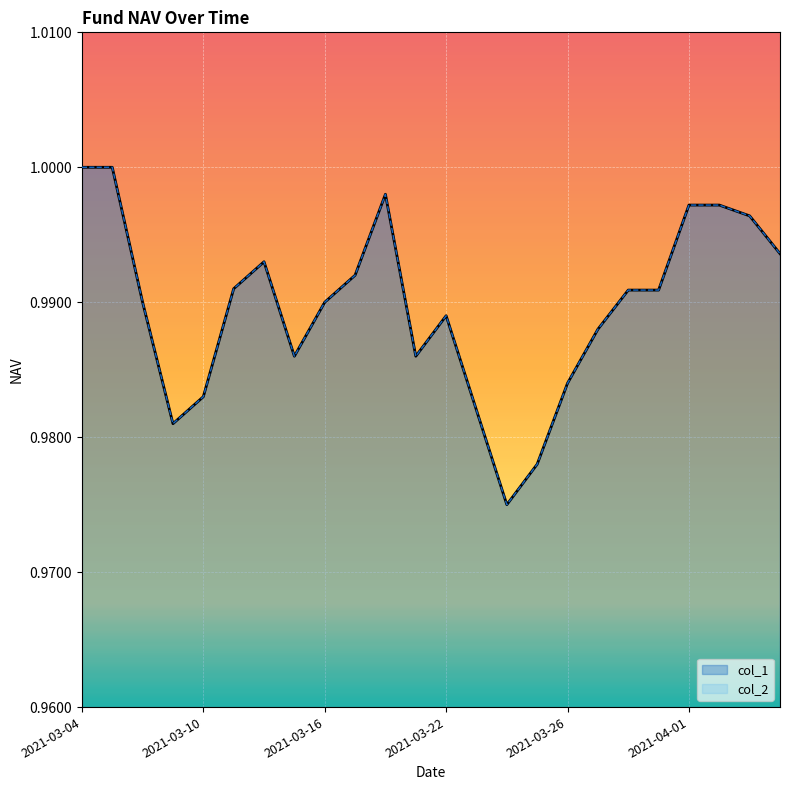

How many interior local valleys does the col_1 series have?

4